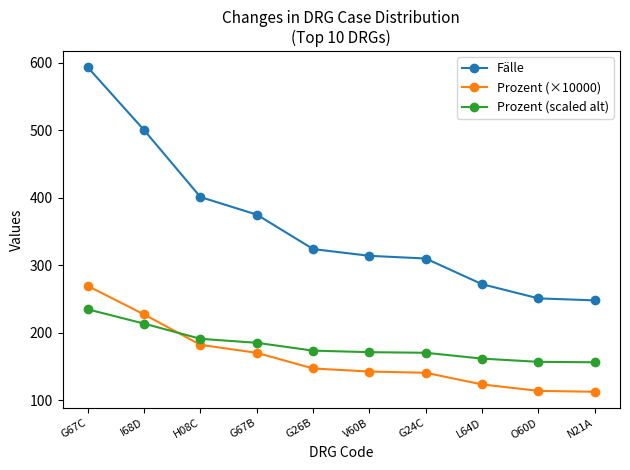

The Prozent (scaled alt) series shows 68.6 at N21A. True or false?

False